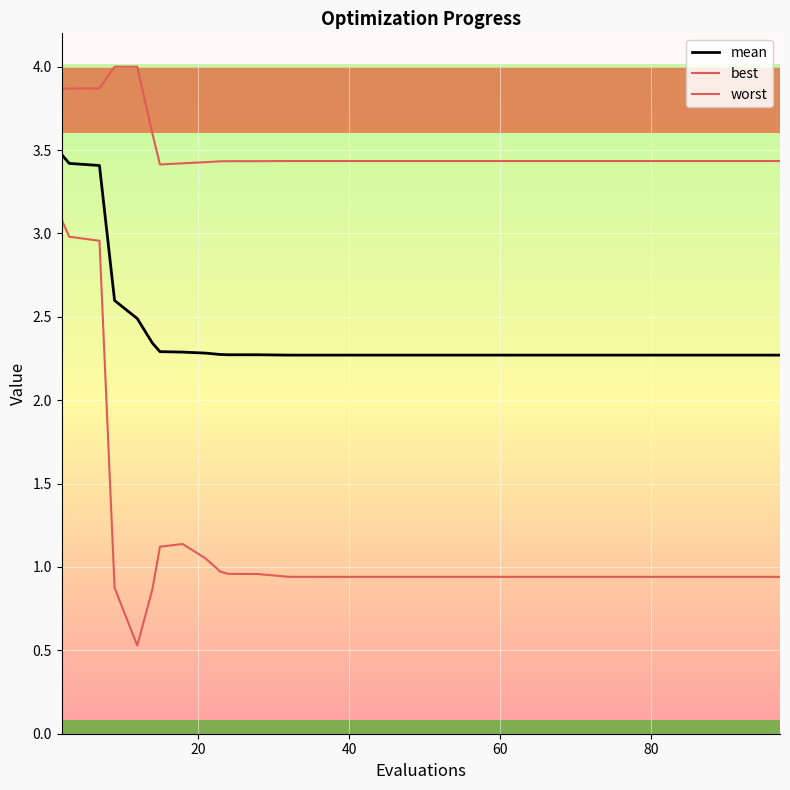

Is this an area chart (filled region under the line)?

No